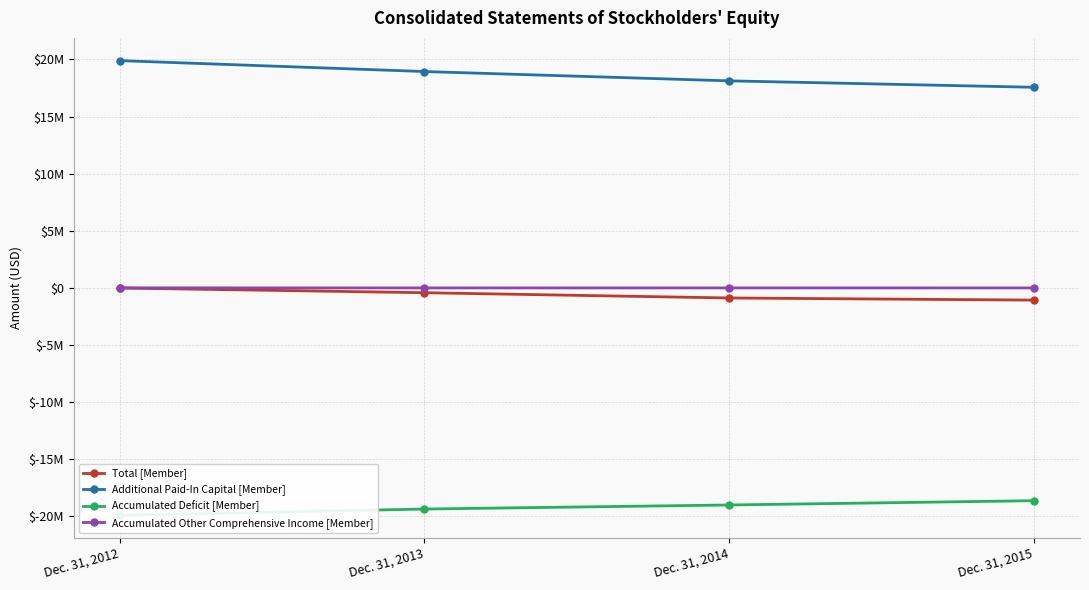

What is the sum of the Additional Paid-In Capital [Member] values at Dec. 31, 2014 and Dec. 31, 2012?

38011336